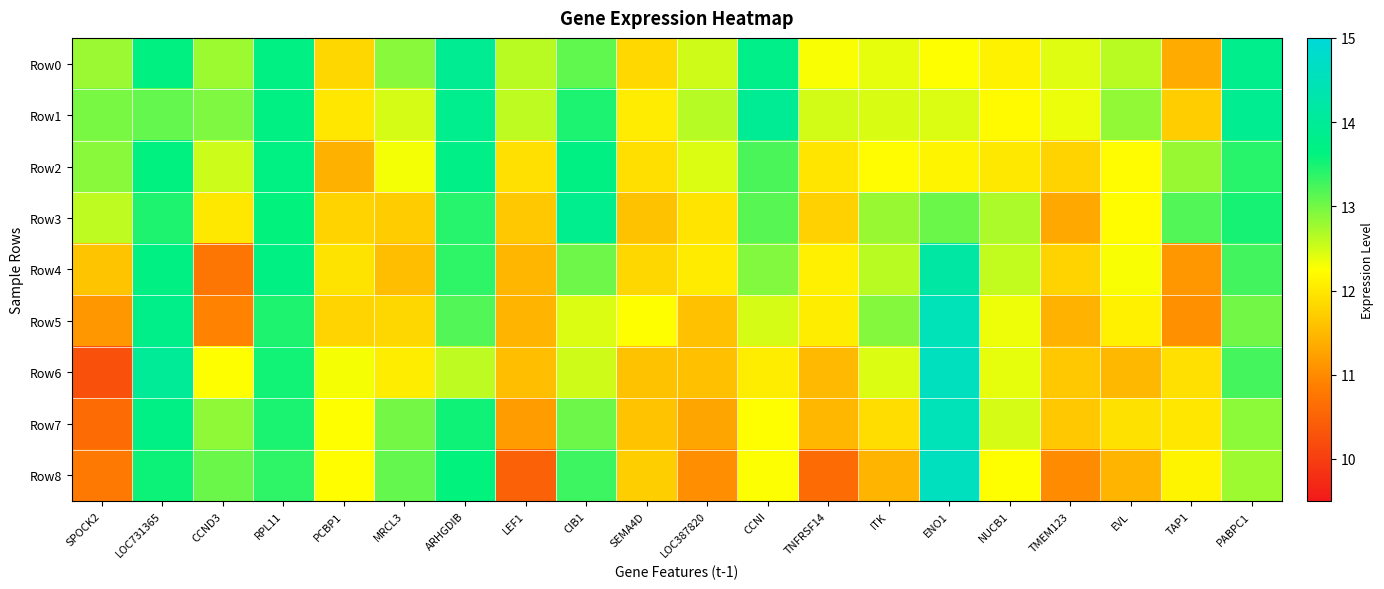

At which category is the sum across all series the highest?

LOC731365